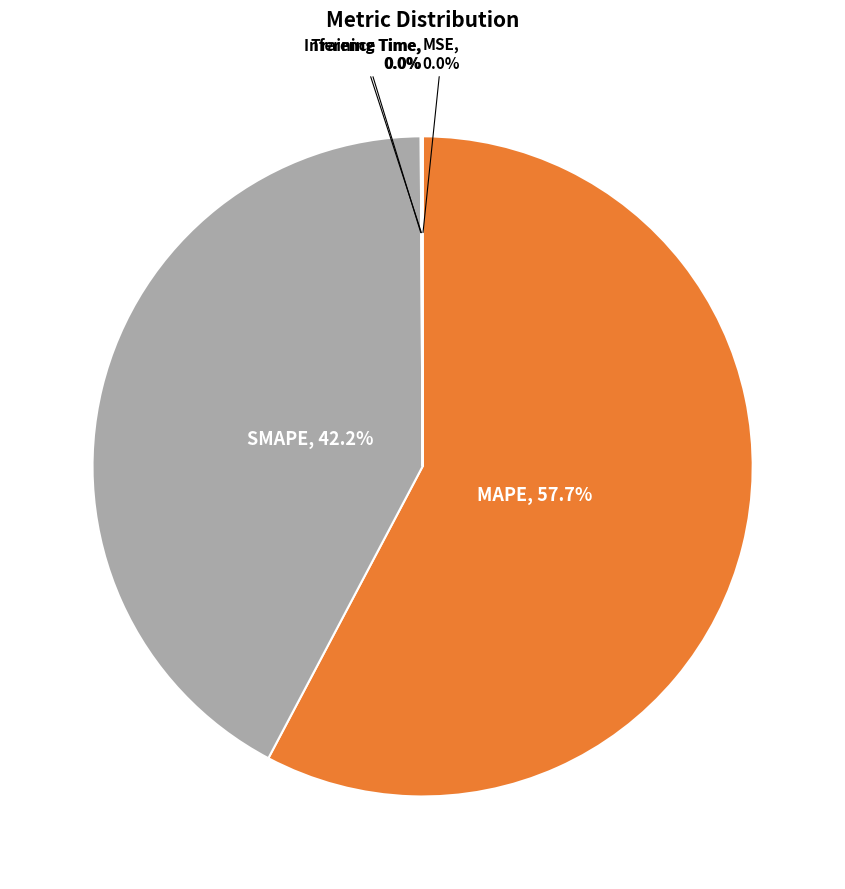

What percentage is NOT represented by SMAPE?

57.8%